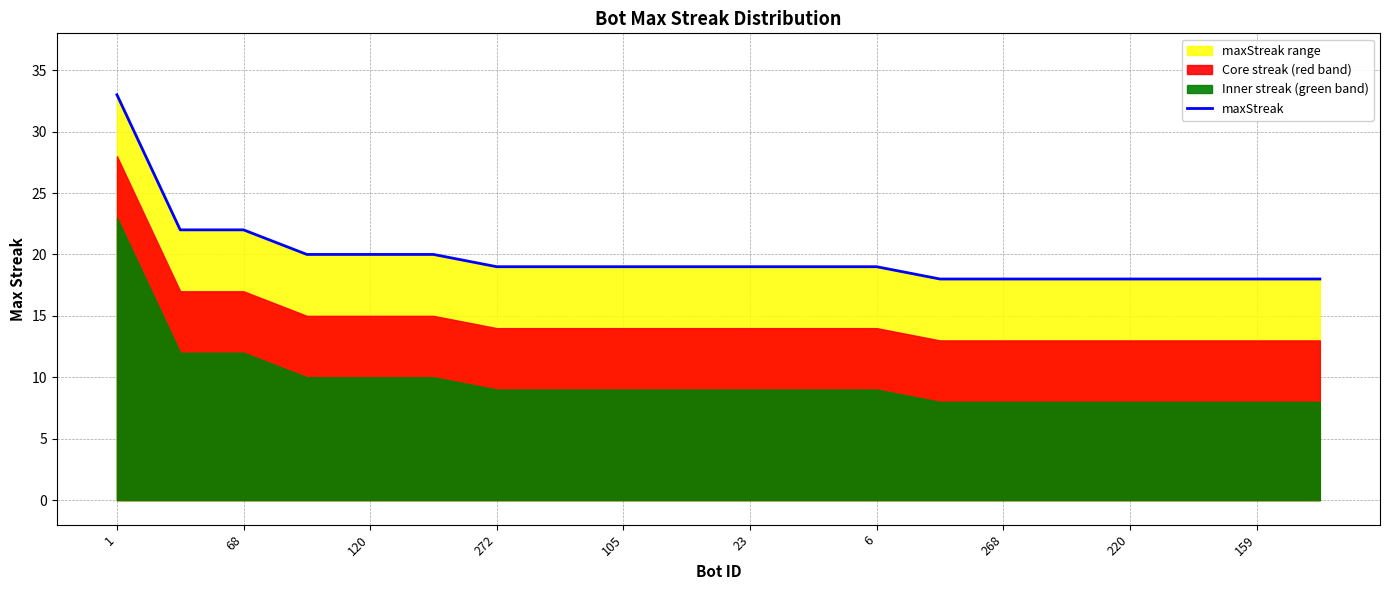

True or false: the data has more than 0 interior local peaks.

False